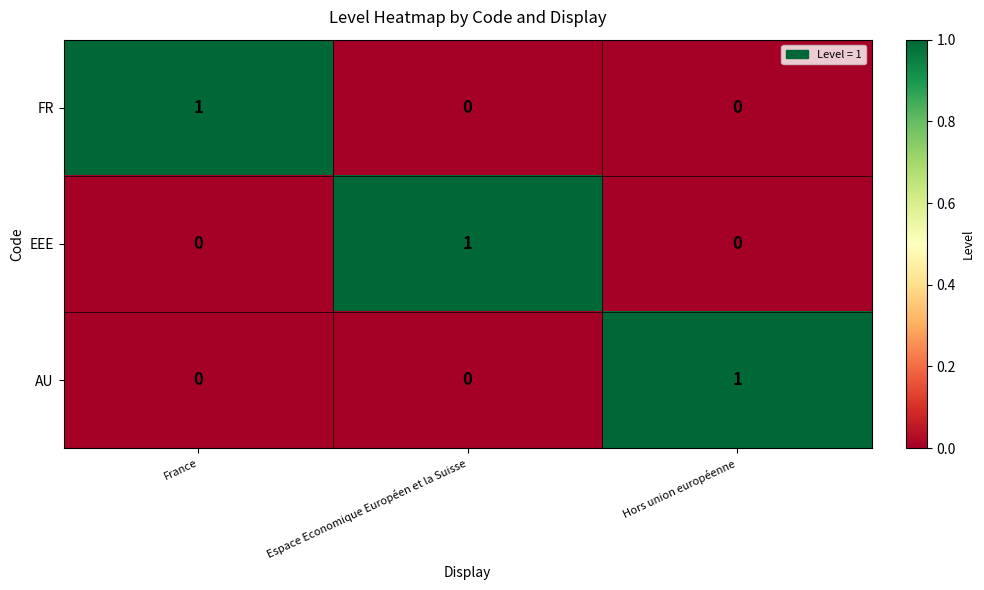

True or false: AU has a value of -1 at France.

False